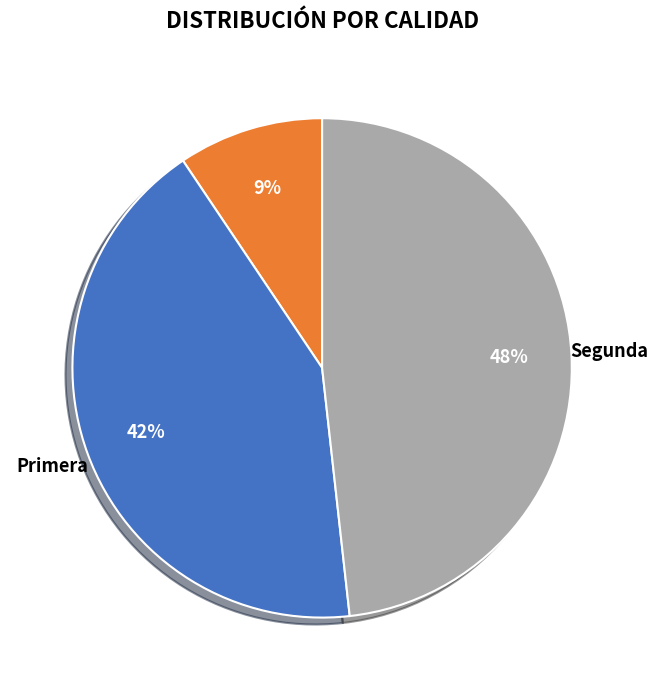

How many segments does this pie chart have?

3